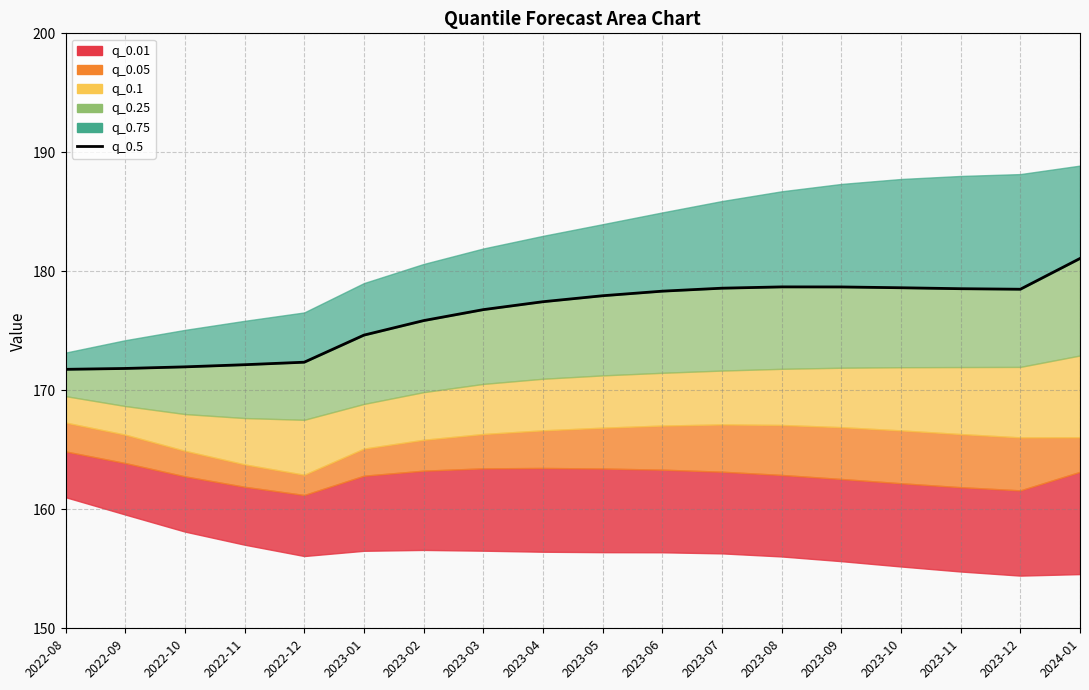

What is the change in value from 2023-08 to 2024-01?

+2.4